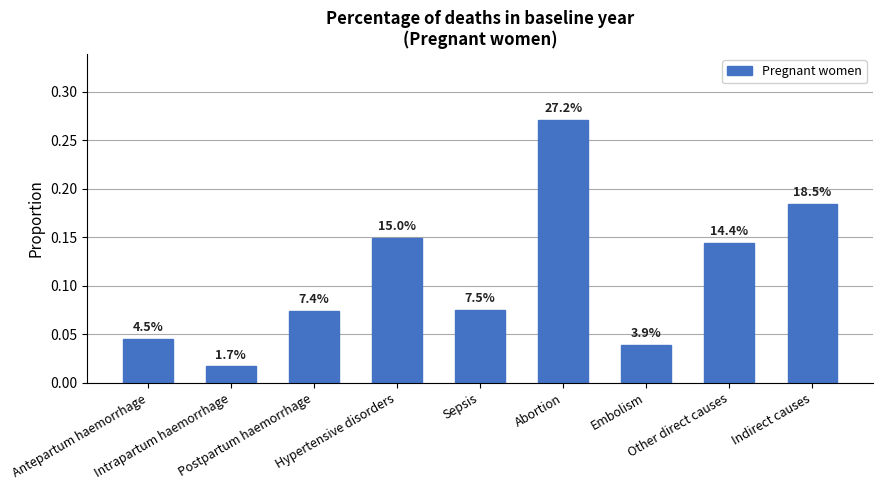

Read the value at Other direct causes.

0.1